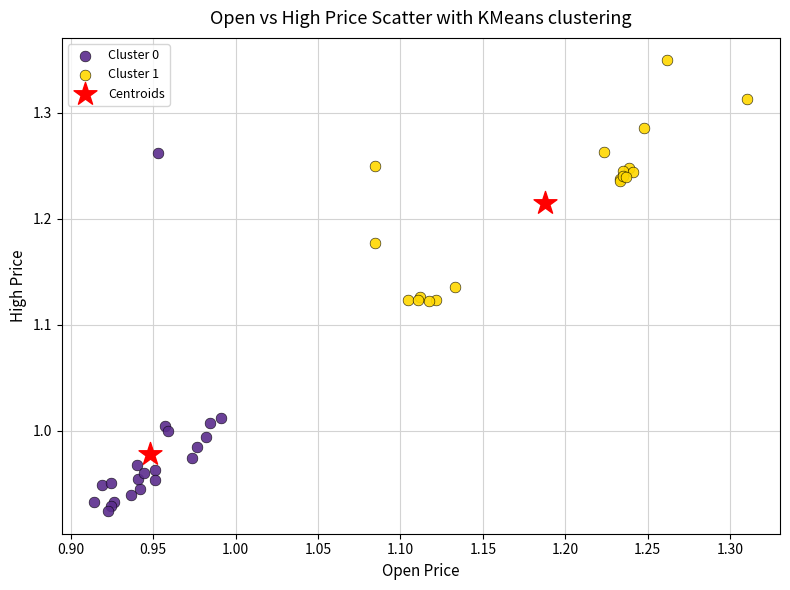

Which series contains the highest Y value?

Cluster 1